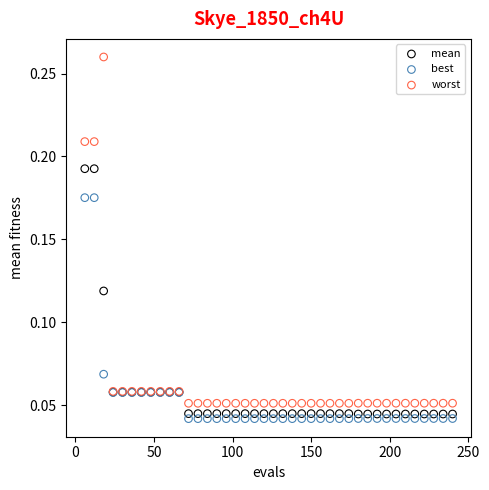

Which series has the largest Y range (max minus min)?

worst